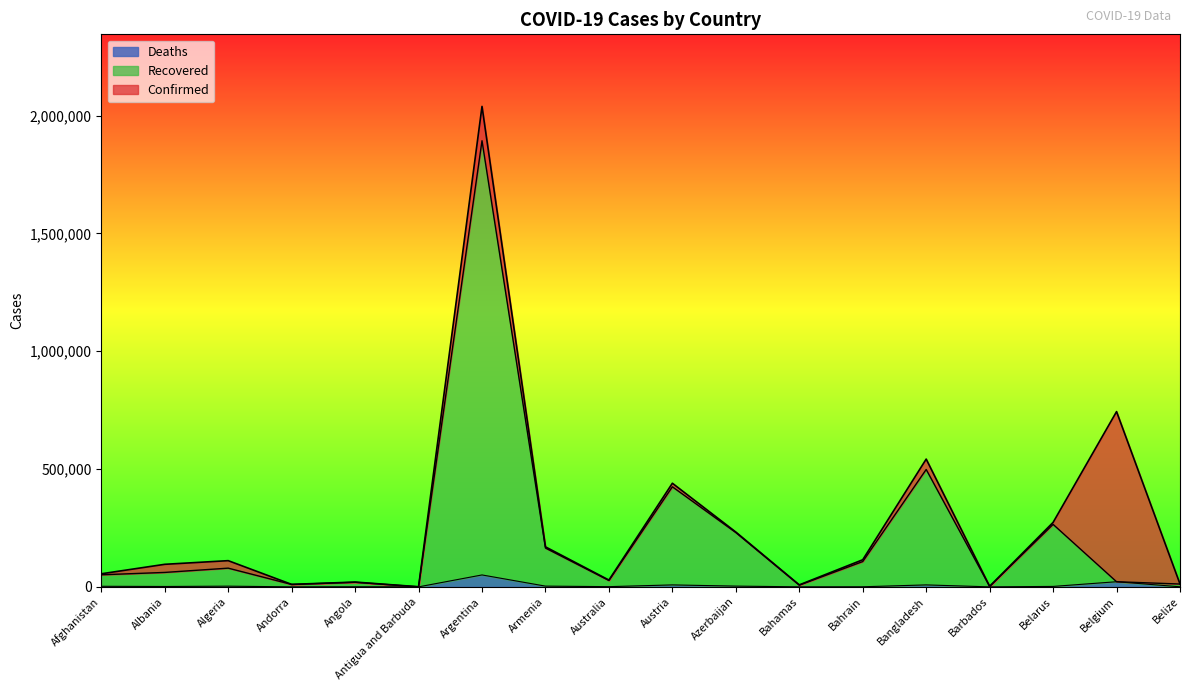

What is the sum of all Confirmed values?

4902272